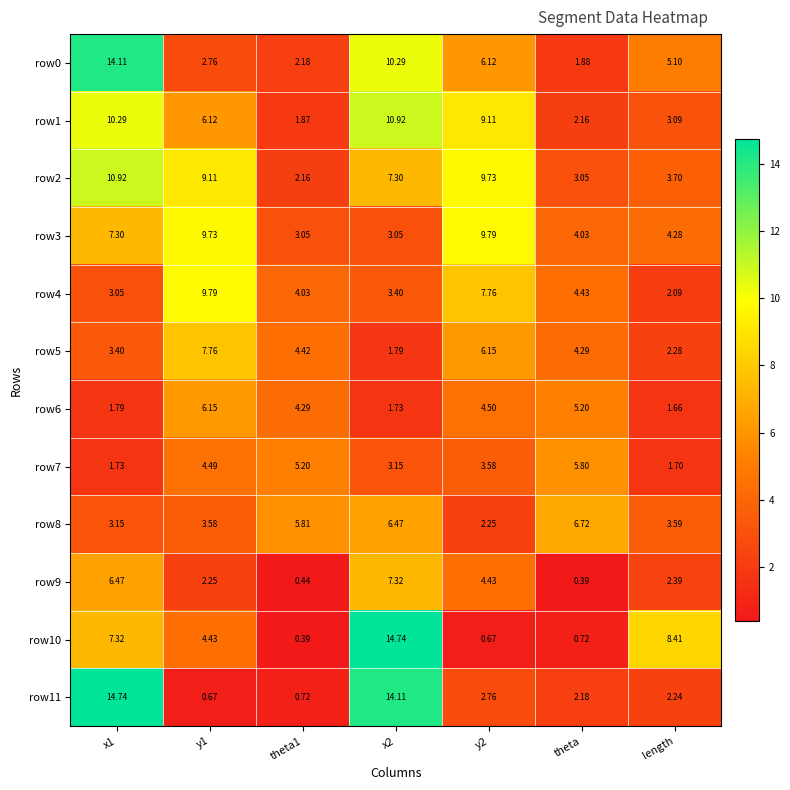

How many data points in row10 are above 4?

4